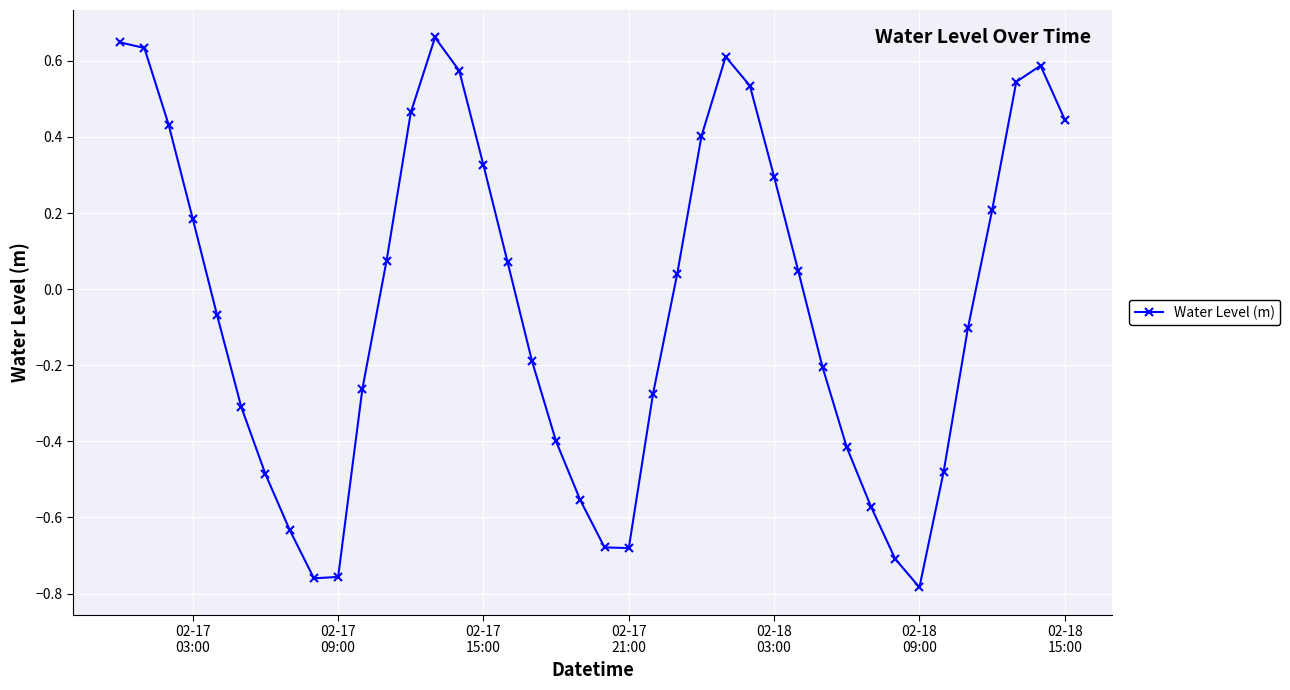

True or false: there are more than 0 points higher than both neighbors.

True